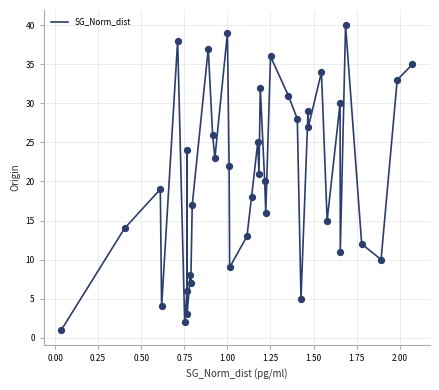

What is the difference between the maximum and minimum values?

39